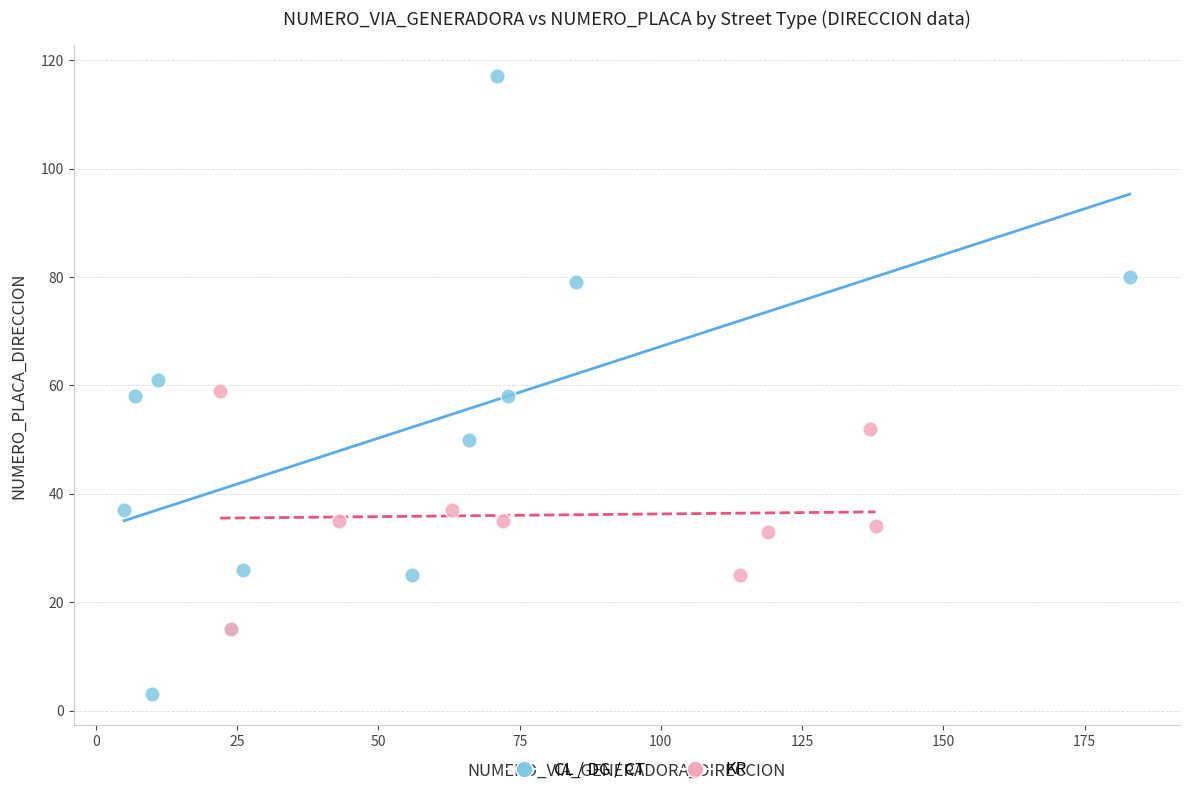

What are all the series names shown in the legend?

CL / DG / CT, KR